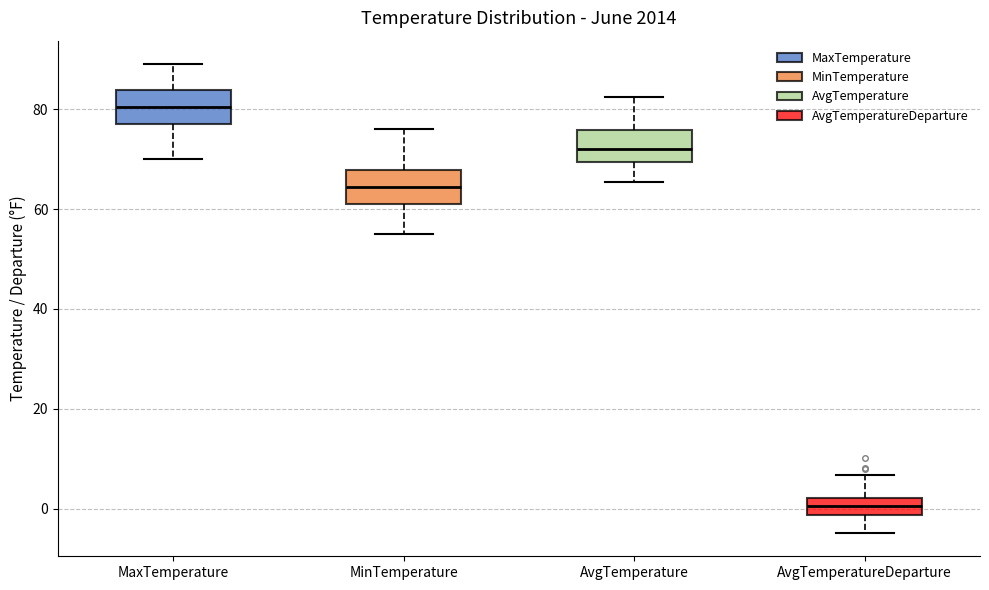

Where is the upper edge of the box for MaxTemperature on the y-axis? The values are not printed on the chart, so give them approximately, as read against the axis.

84